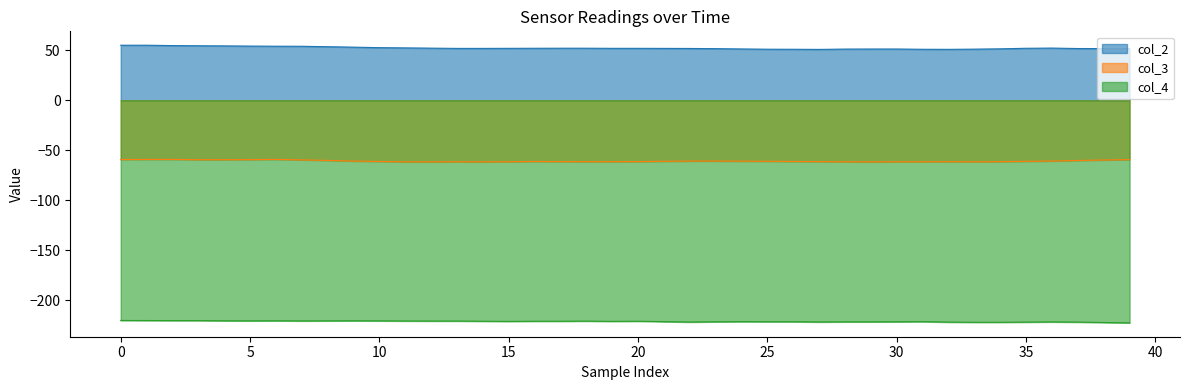

Is it true that col_3 equals -61.3 at 20?

True